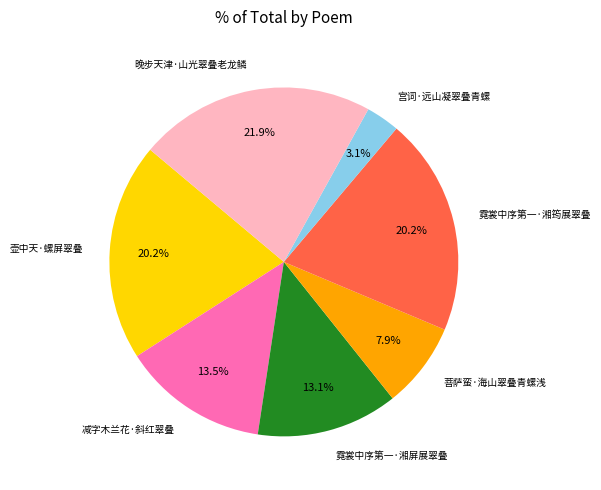

Combined, what portion of the pie is 减字木兰花·斜红翠叠 and 霓裳中序第一·湘屏展翠叠?

26.6%